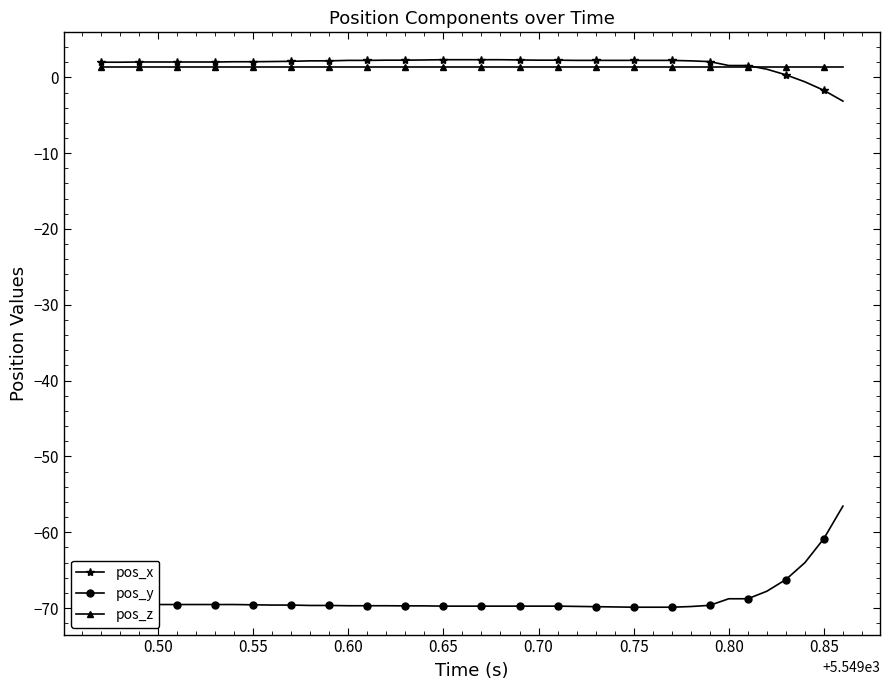

What is the maximum value for pos_y?

-56.6